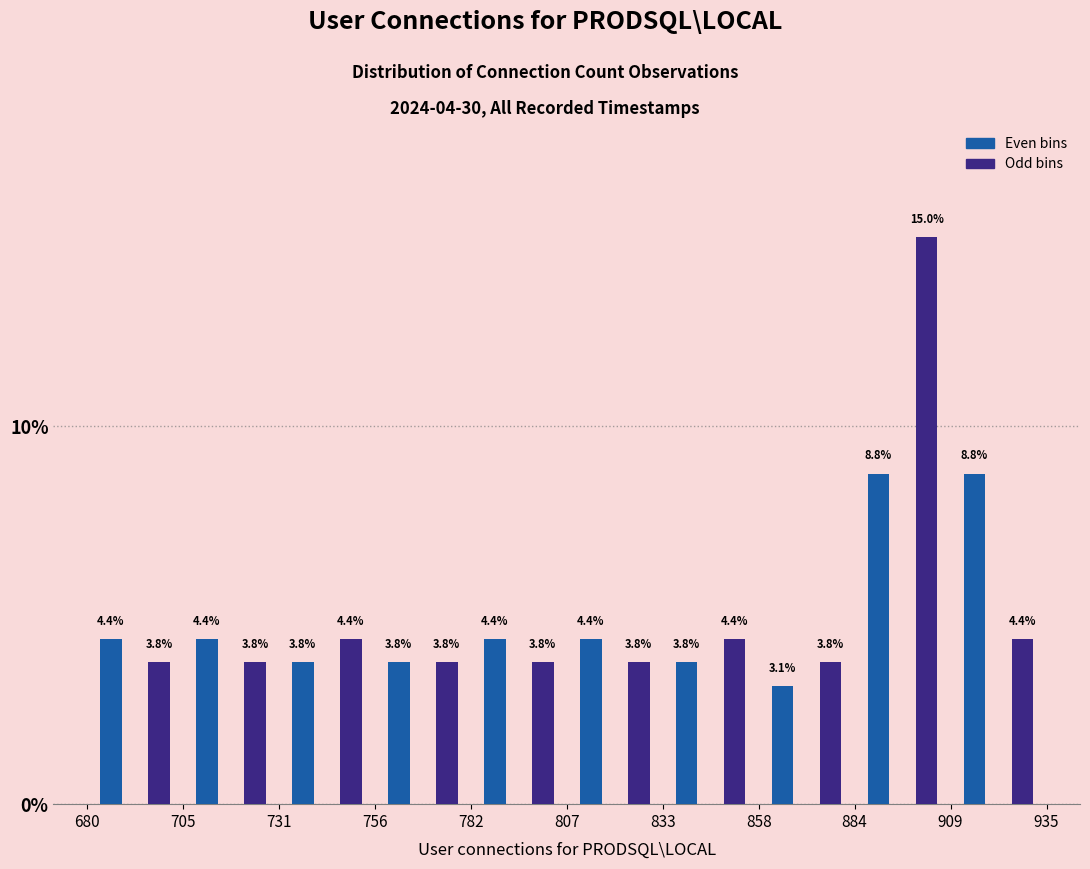

Read against the x-axis, roughly where is the centre of the tallest bar?

905